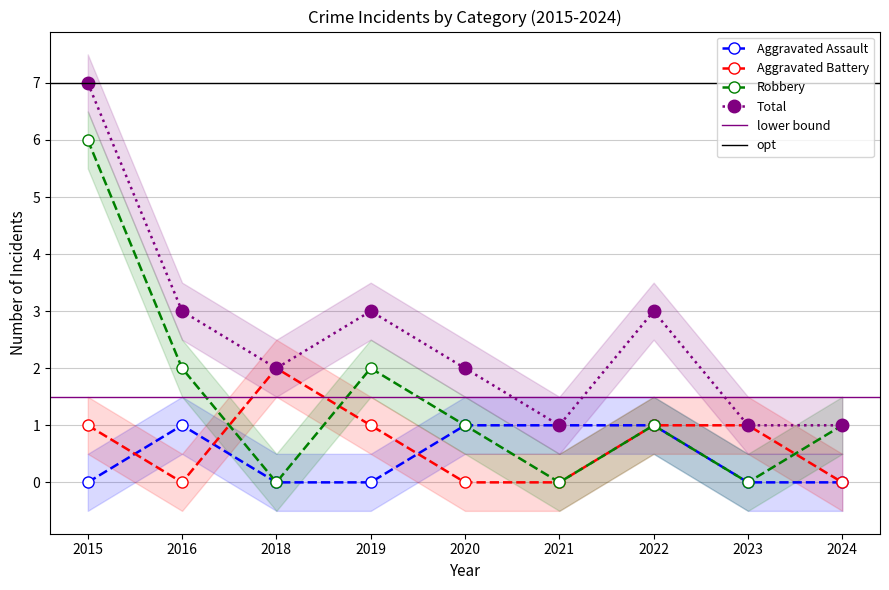

How many data points in Aggravated Battery are less than 1?

4